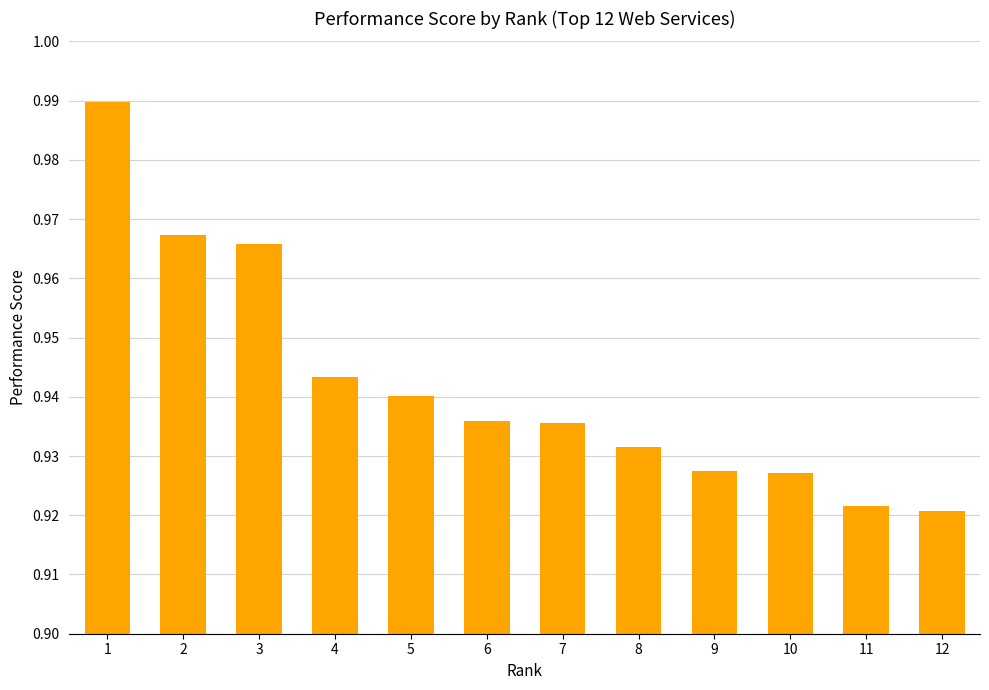

Are the bars grouped side by side (vs. stacked)?

No